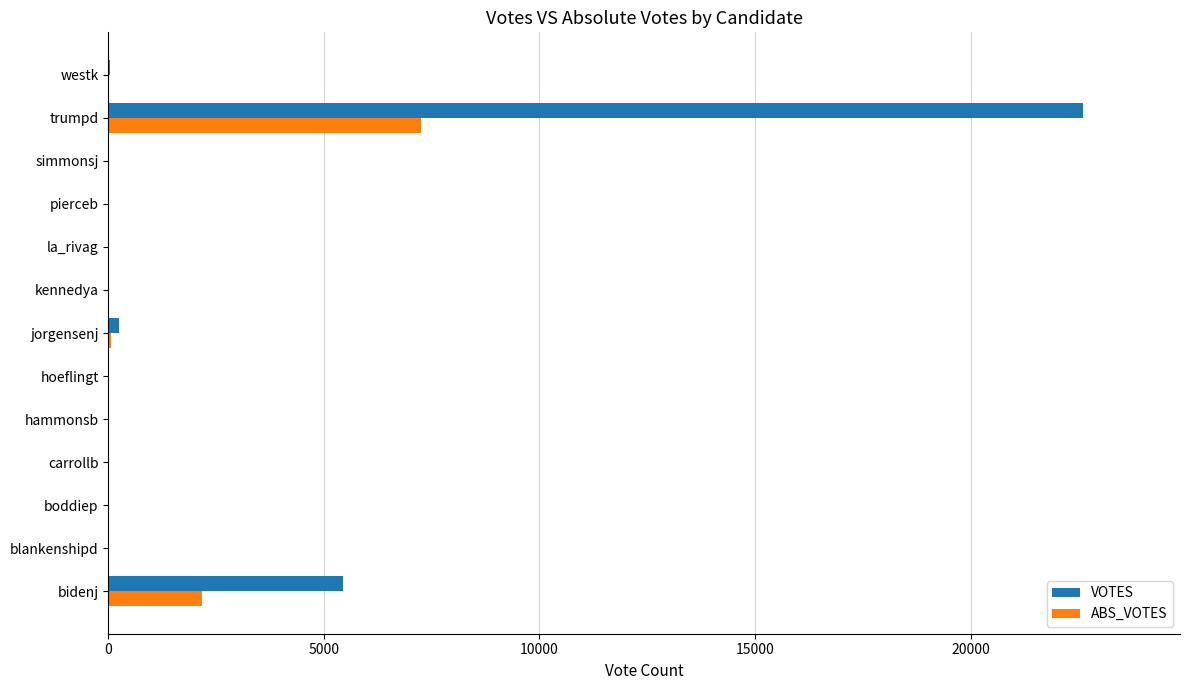

What are all the series names shown in the legend?

VOTES, ABS_VOTES